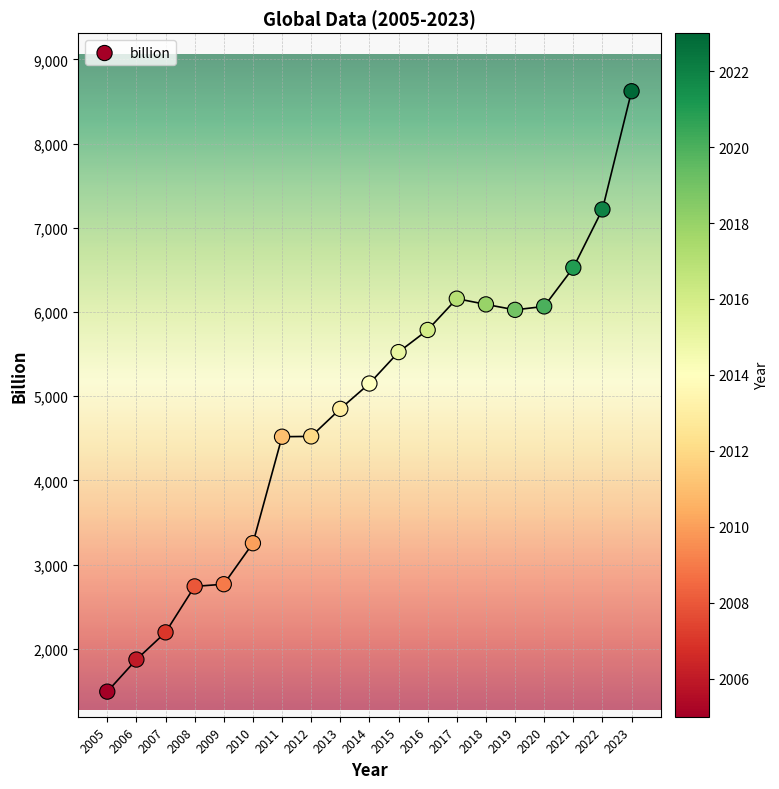

What Y value in the scatter plot is closest to 5057?

5151